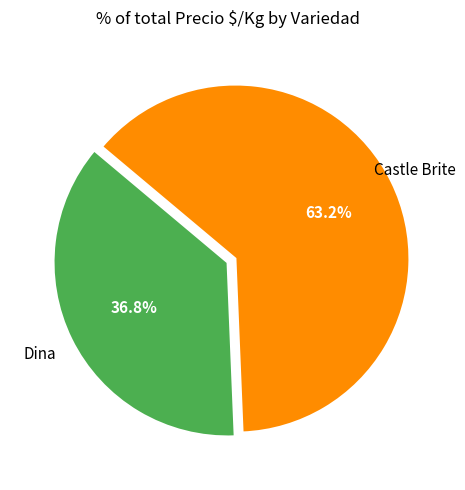

Is there any slice that represents more than half of the pie?

Yes